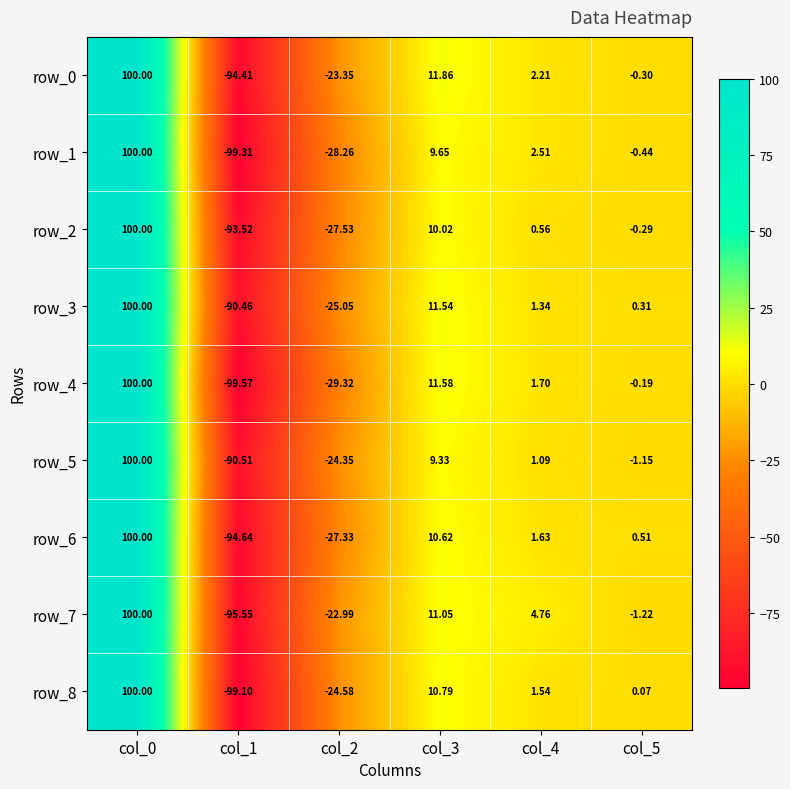

True or false: row_7 has a value of -23.0 at col_2.

True